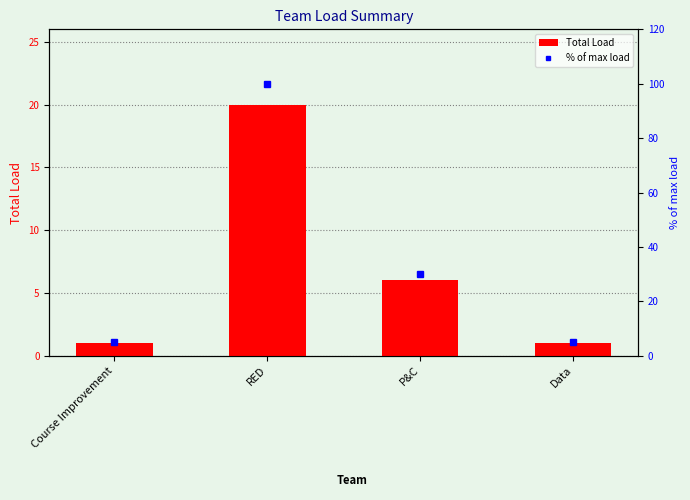

The value of Total Load at RED is 20. True or false?

True